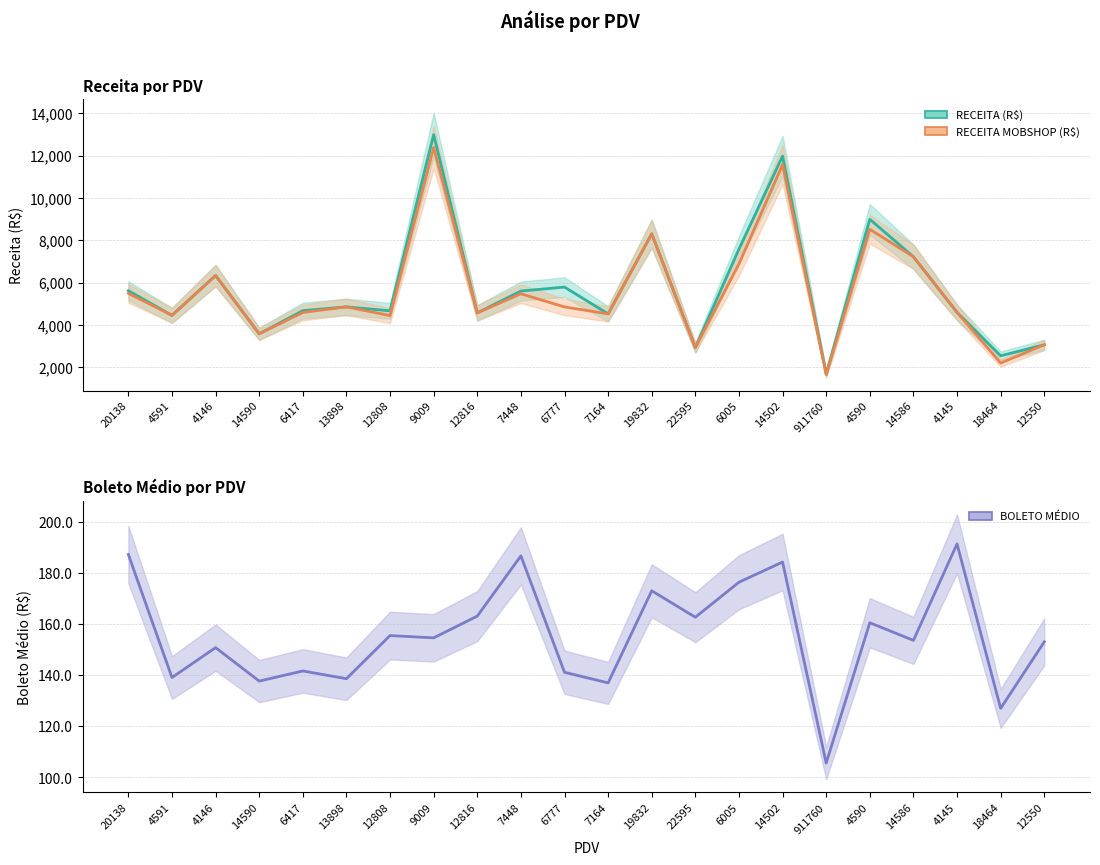

Rank the categories by RECEITA (R$) value from highest to lowest.

9009, 14502, 4590, 19832, 6005, 14586, 4146, 6777, 20138, 7448, 13898, 6417, 12808, 4145, 12816, 7164, 4591, 14590, 12550, 22595, 18464, 911760